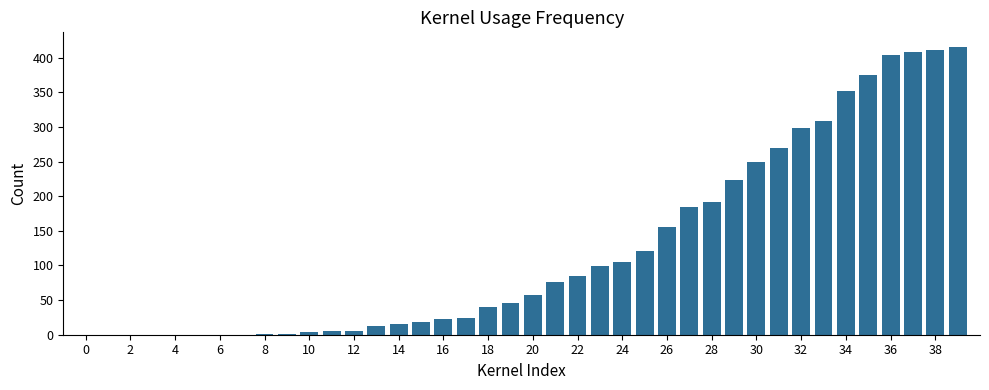

How many data points does each series have?

40